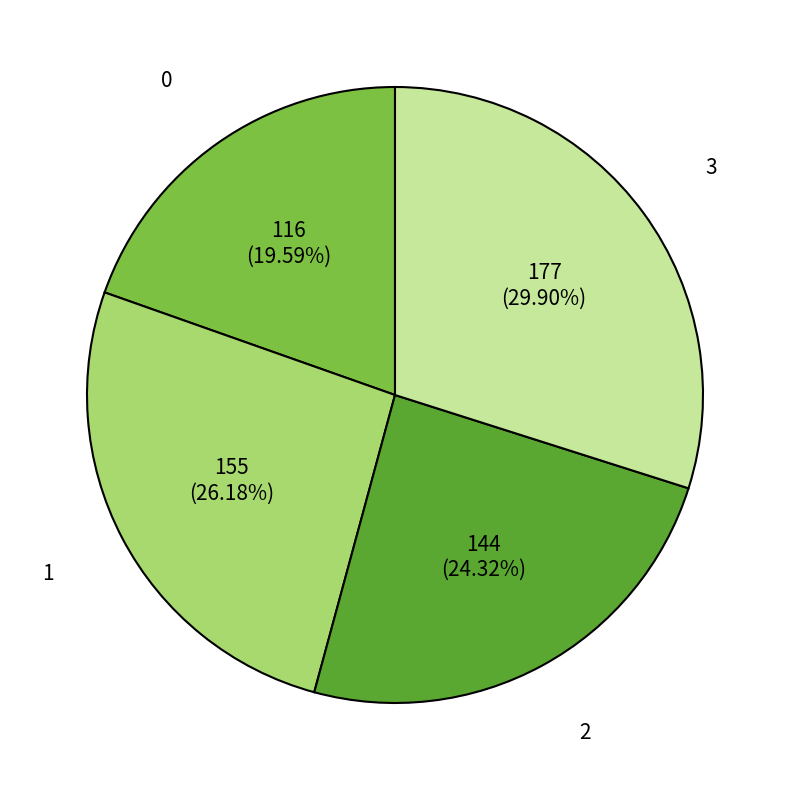

To the nearest percent, what is the average slice percentage?

25%